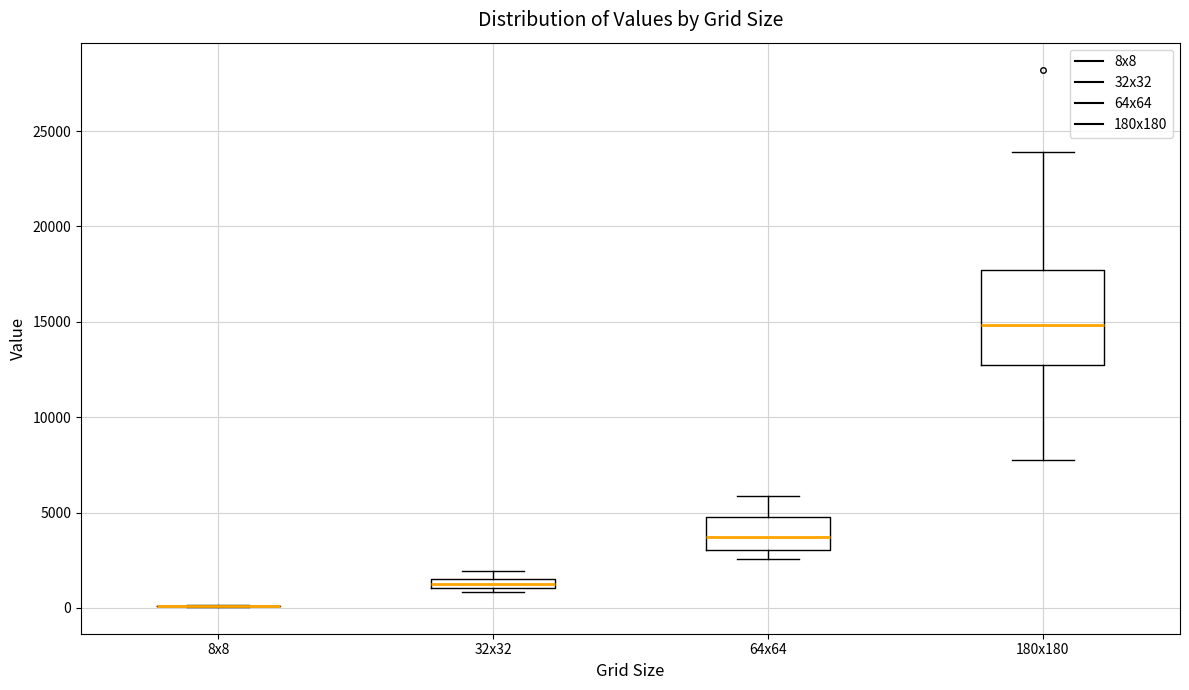

Where does the upper whisker of the box for 64x64 end on the y-axis? The values are not printed on the chart, so give them approximately, as read against the axis.

6000